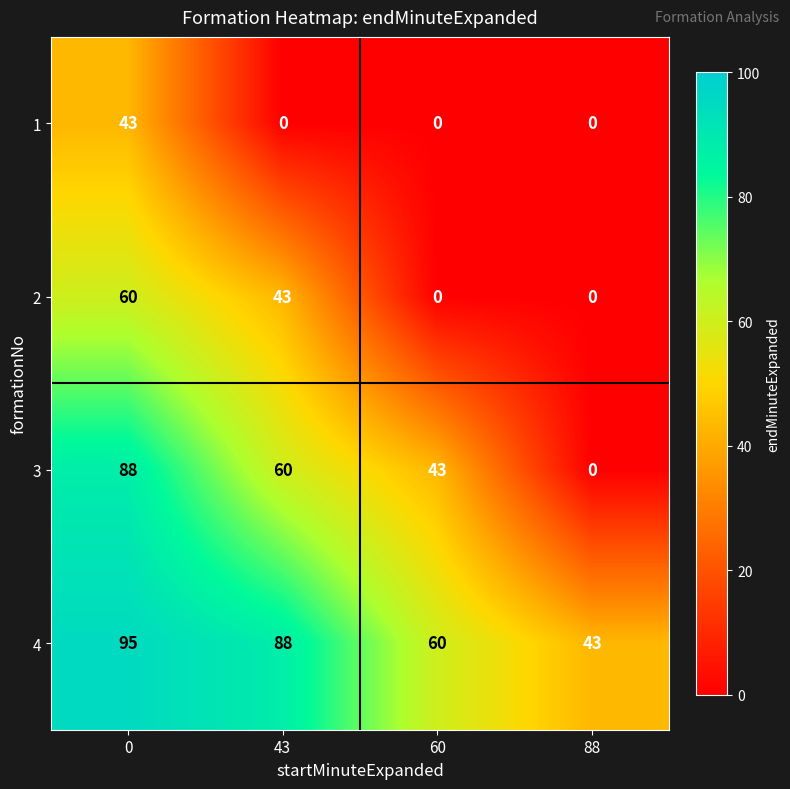

How many categories are shown in the chart?

4